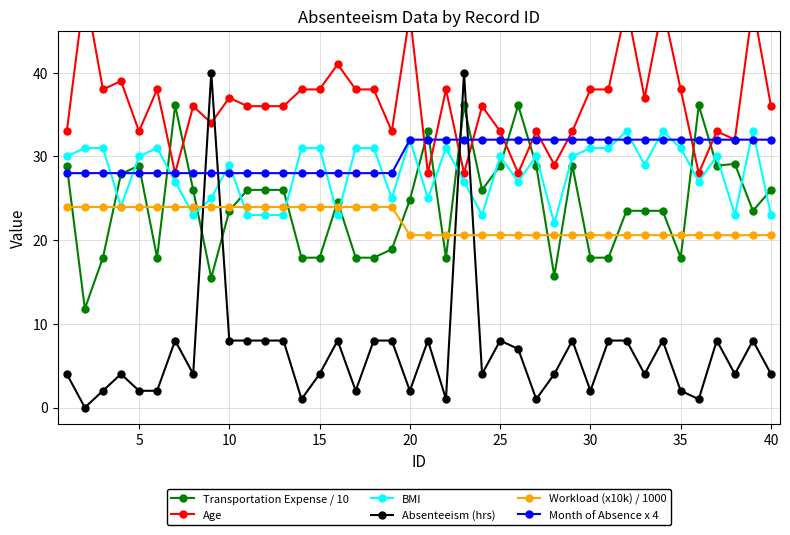

Which series ends up on top after the final intersection of Absenteeism (hrs) and Workload (x10k) / 1000?

Workload (x10k) / 1000